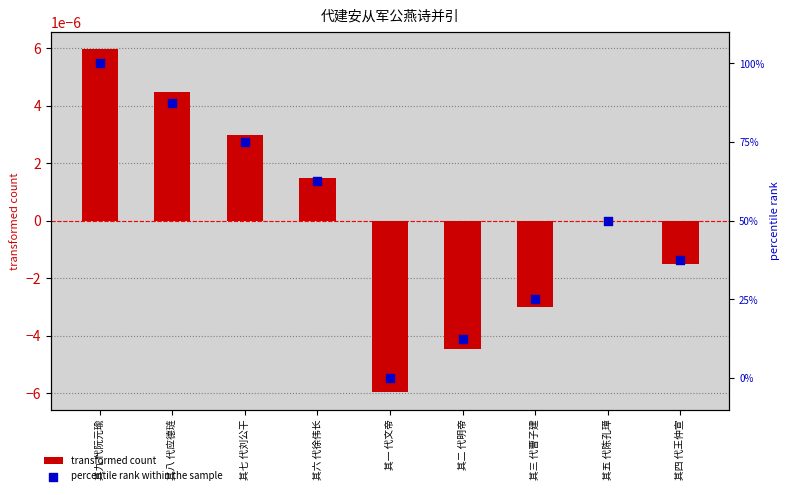

Which series has the largest total across all categories?

percentile rank within the sample